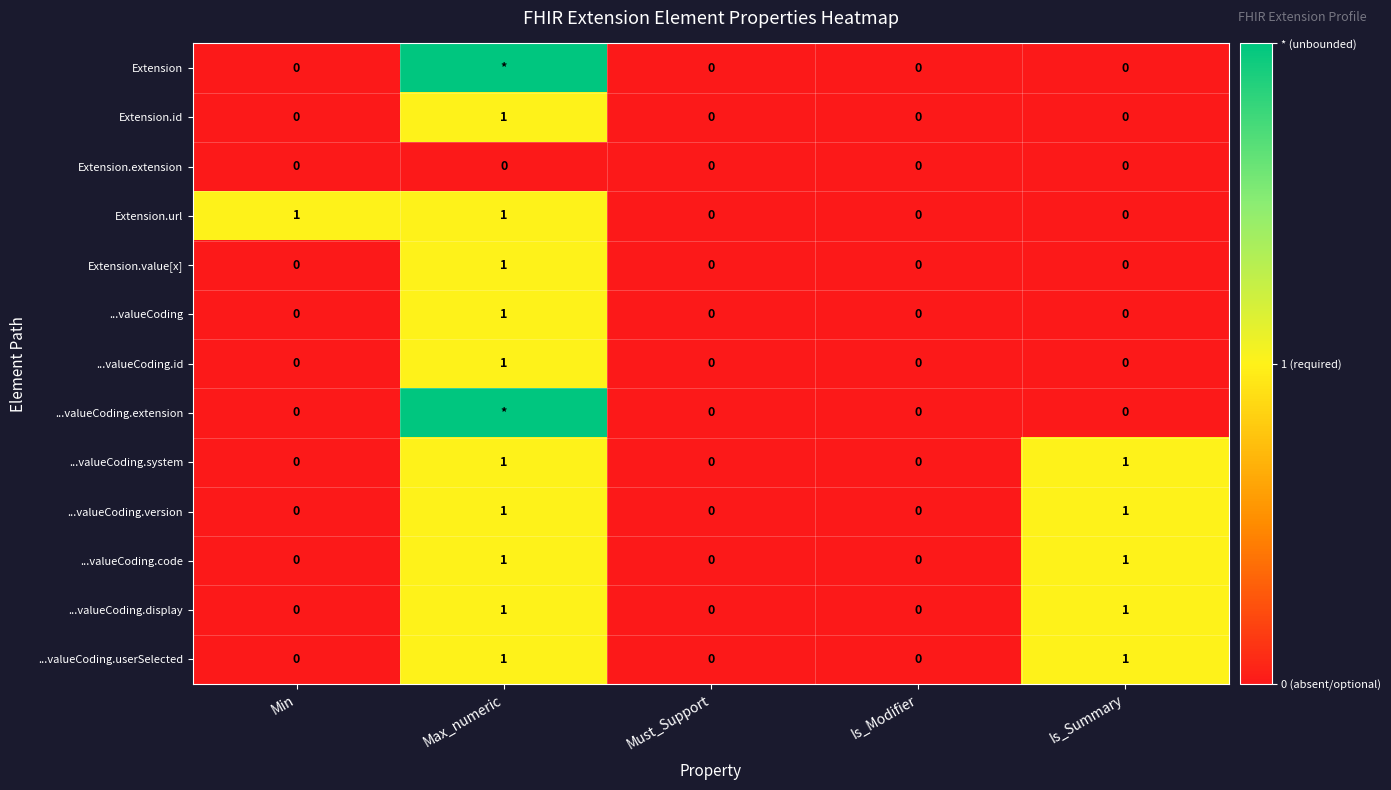

The ...valueCoding series shows 0 at Min. True or false?

True